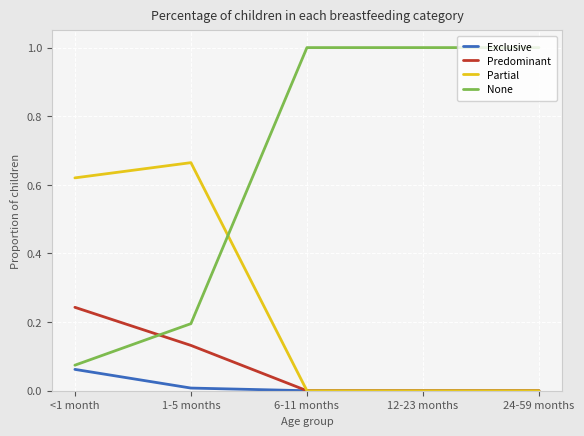

Is the value of Partial at 24-59 months greater than the value of Predominant at 1-5 months?

No